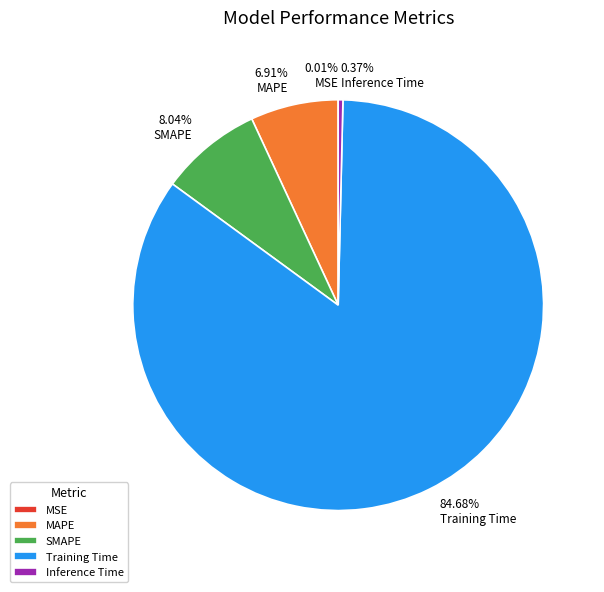

Which slice is the largest?

Training Time